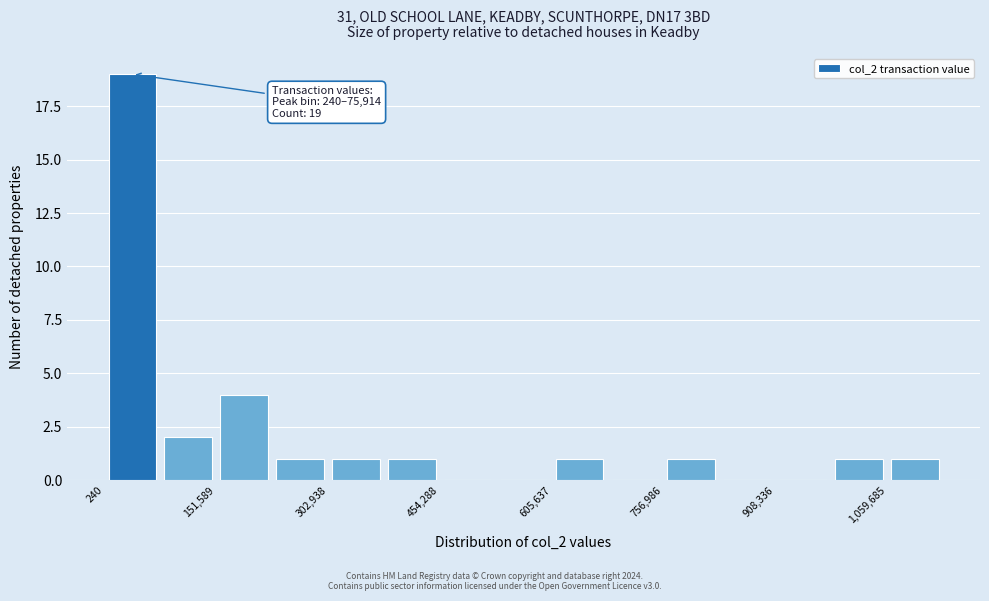

Around what value on the x-axis is the tallest bar? Give the approximate position of its centre, as read against the axis.

40000